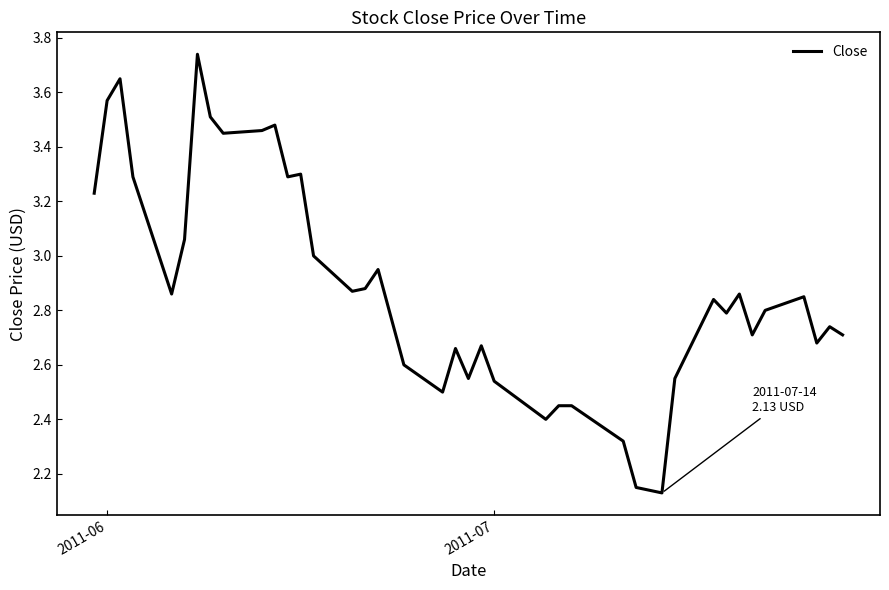

What is the difference between the maximum and minimum values?

1.6